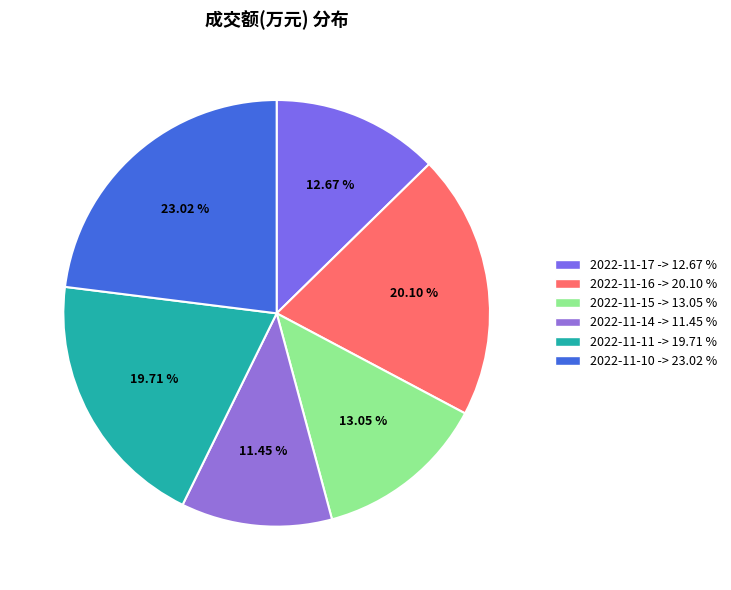

To the nearest percent, what is the difference between the 2022-11-11 and 2022-11-14 slice percentages?

8%